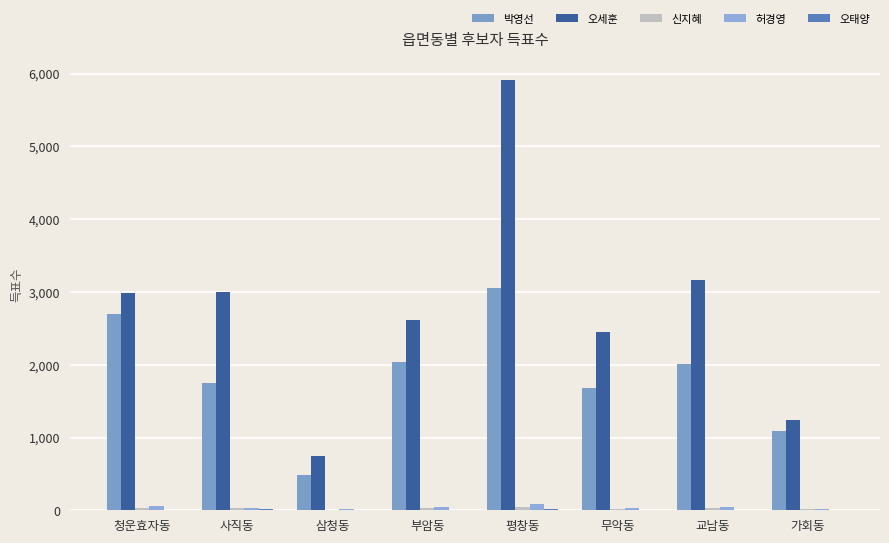

Are the bars grouped side by side (vs. stacked)?

Yes